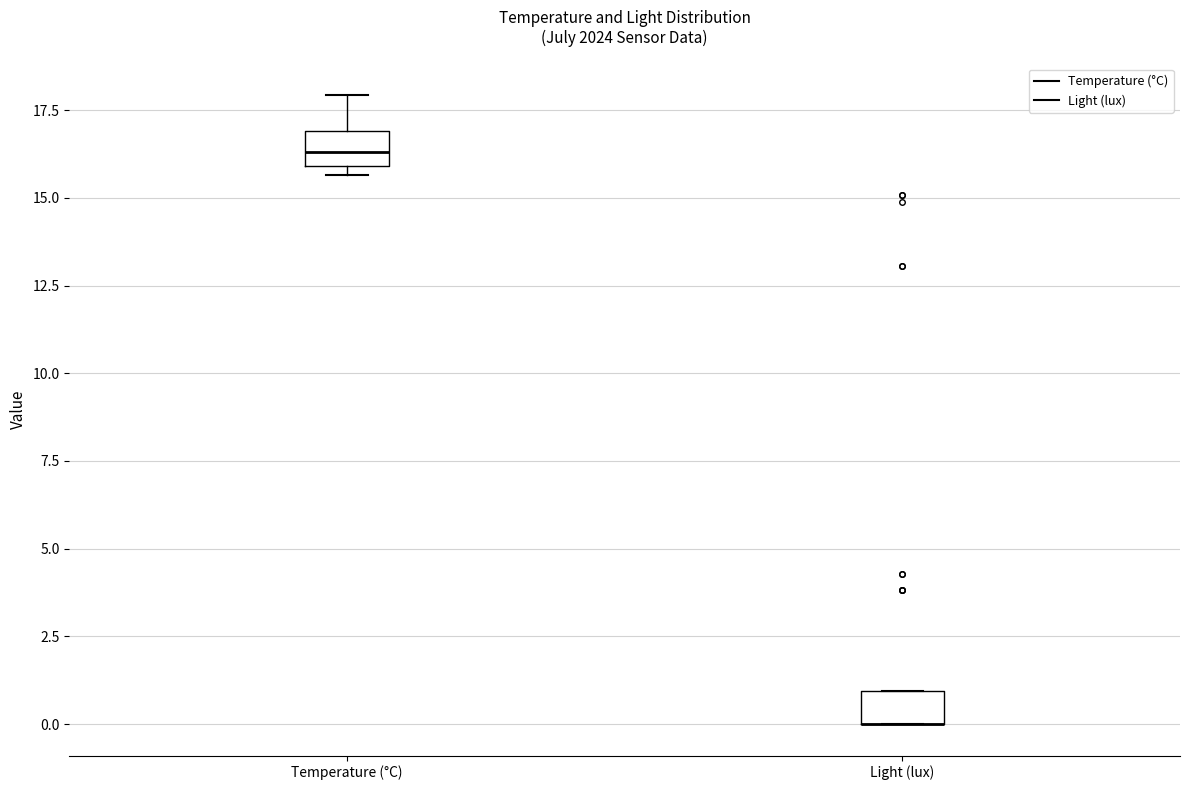

Reading left to right, transcribe this box plot: for each box, give where its median line is, the range the box spans, and where its two whiskers end, as read against the y-axis. The values are not printed on the chart, so give them approximately, as read against the axis.

Temperature (°C): median 16.5, box 16.0 to 17.0, whiskers 15.5 to 18.0
Light (lux): median 0.0 (drawn on the box's lower edge), box 0.0 to 1.0, whiskers 0.0 to 1.0